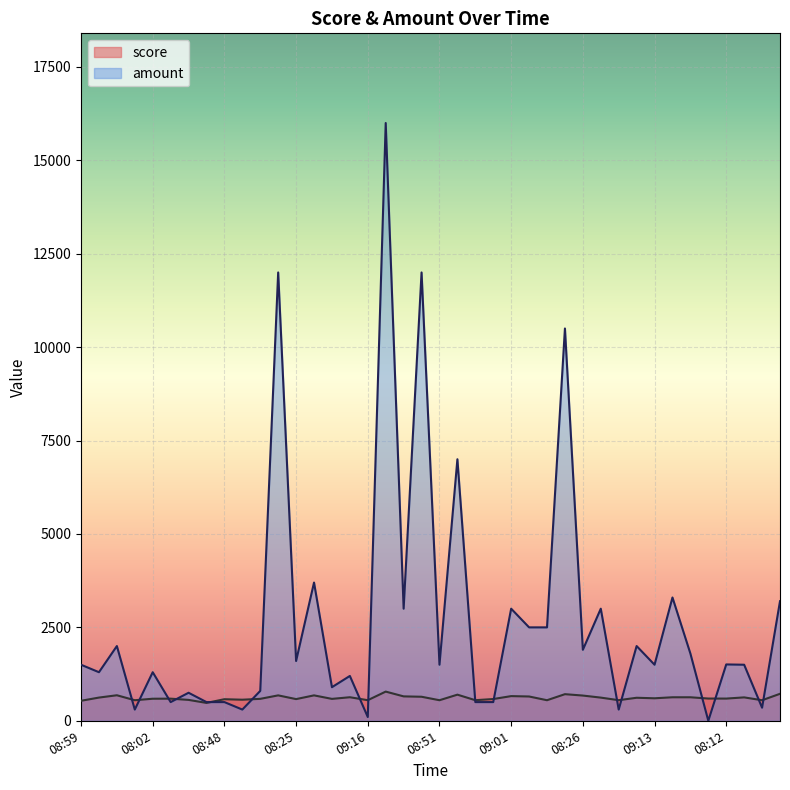

What value does the amount series have at 08:51?

1500